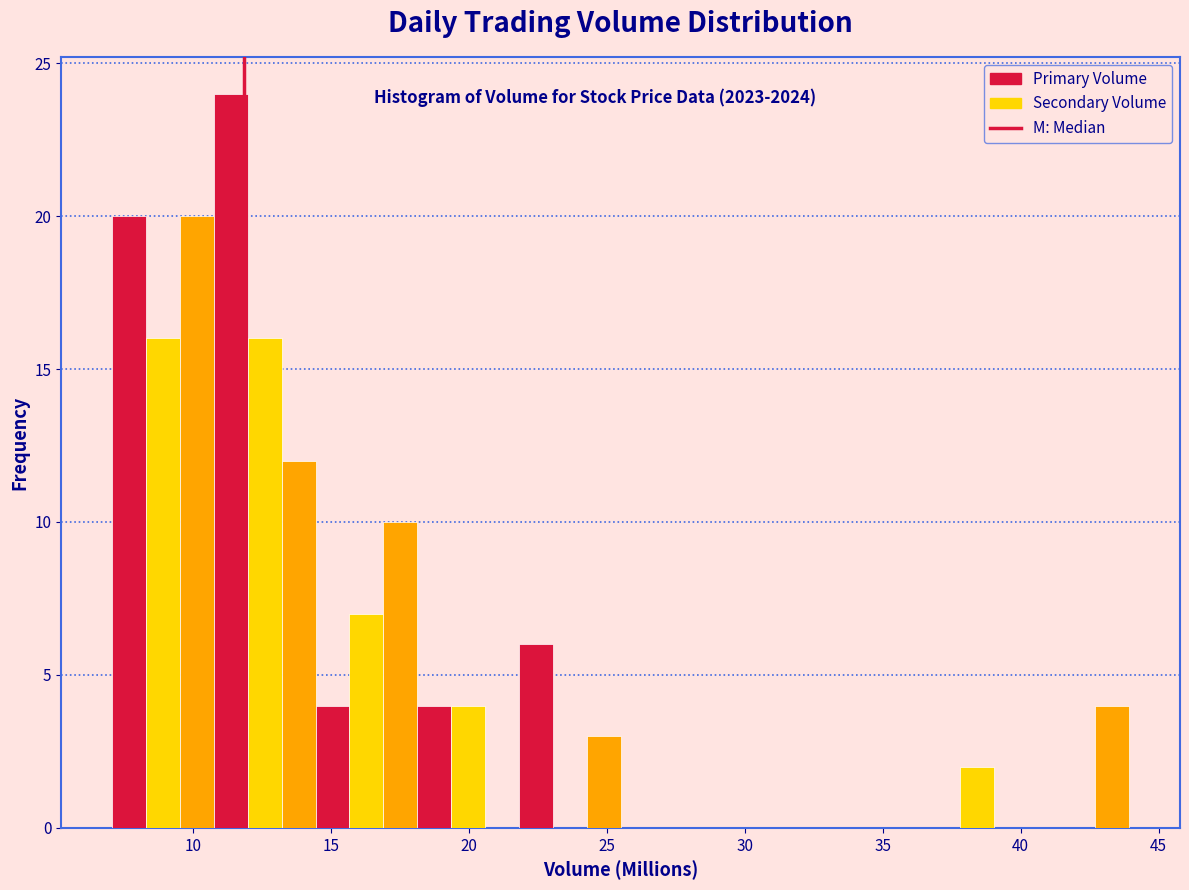

Around what value on the x-axis is the tallest bar? Give the approximate position of its centre, as read against the axis.

11.5